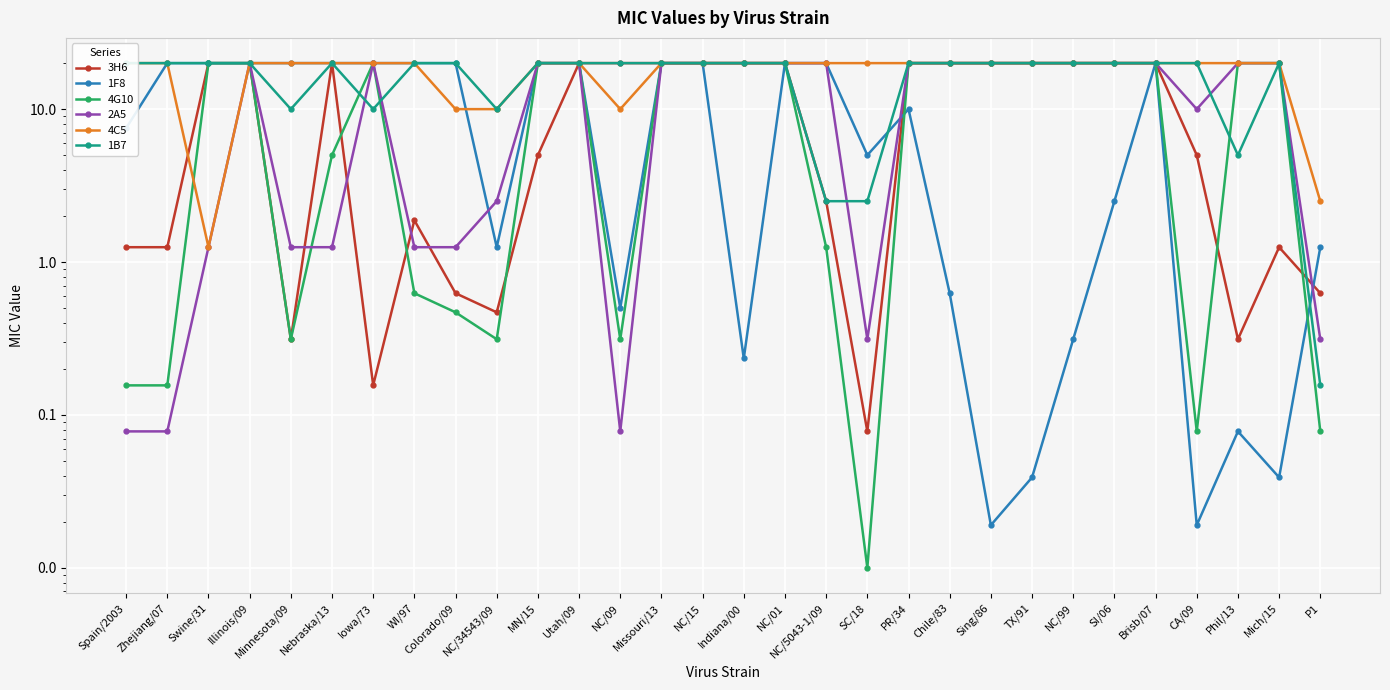

What is the difference between the 4G10 values at SC/18 and Indiana/00?

20.0